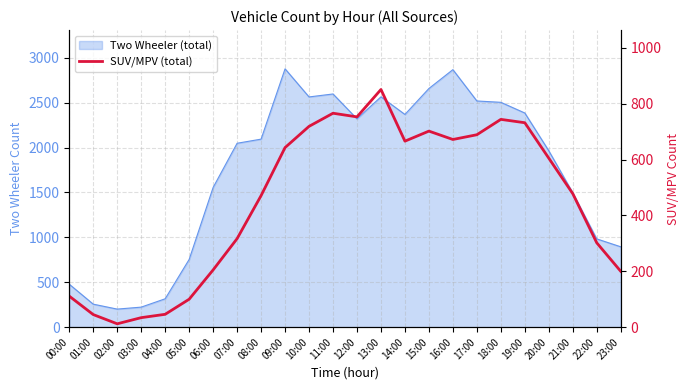

Which label corresponds to the smallest value in the chart?

02:00